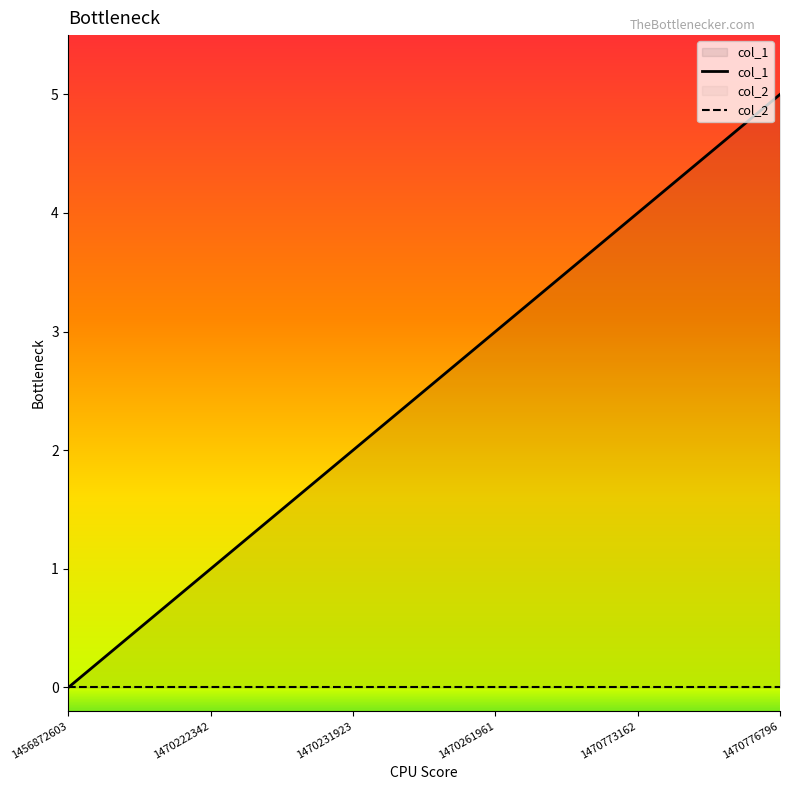

Where is col_2 nearest to the value 0?

1456872603